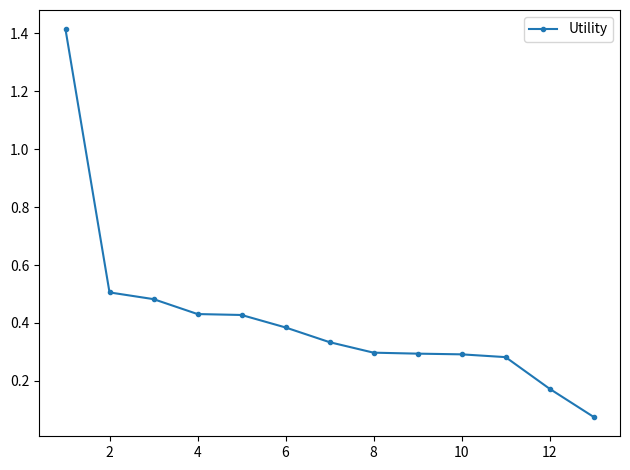

How many data points does each series have?

13